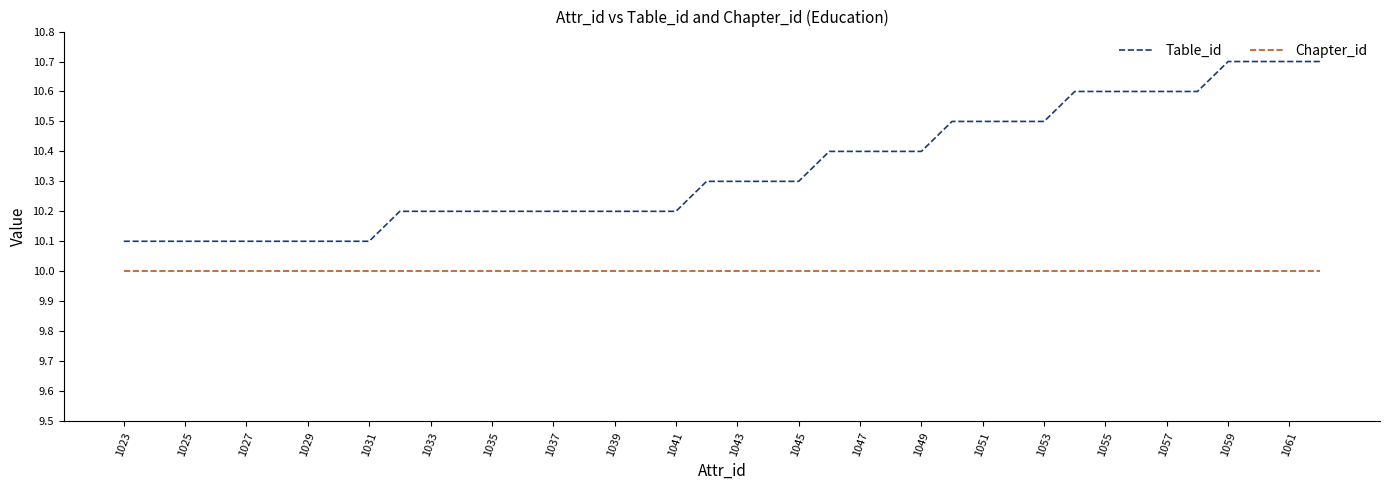

At how many categories does at least one series exceed 10?

40